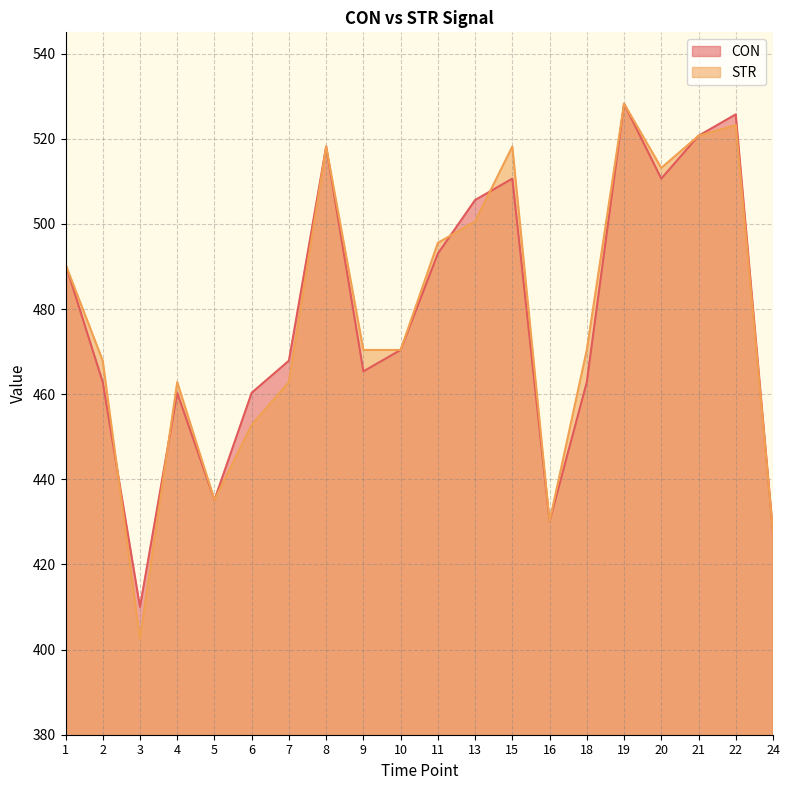

The value of CON at 24 is 272.8. True or false?

False